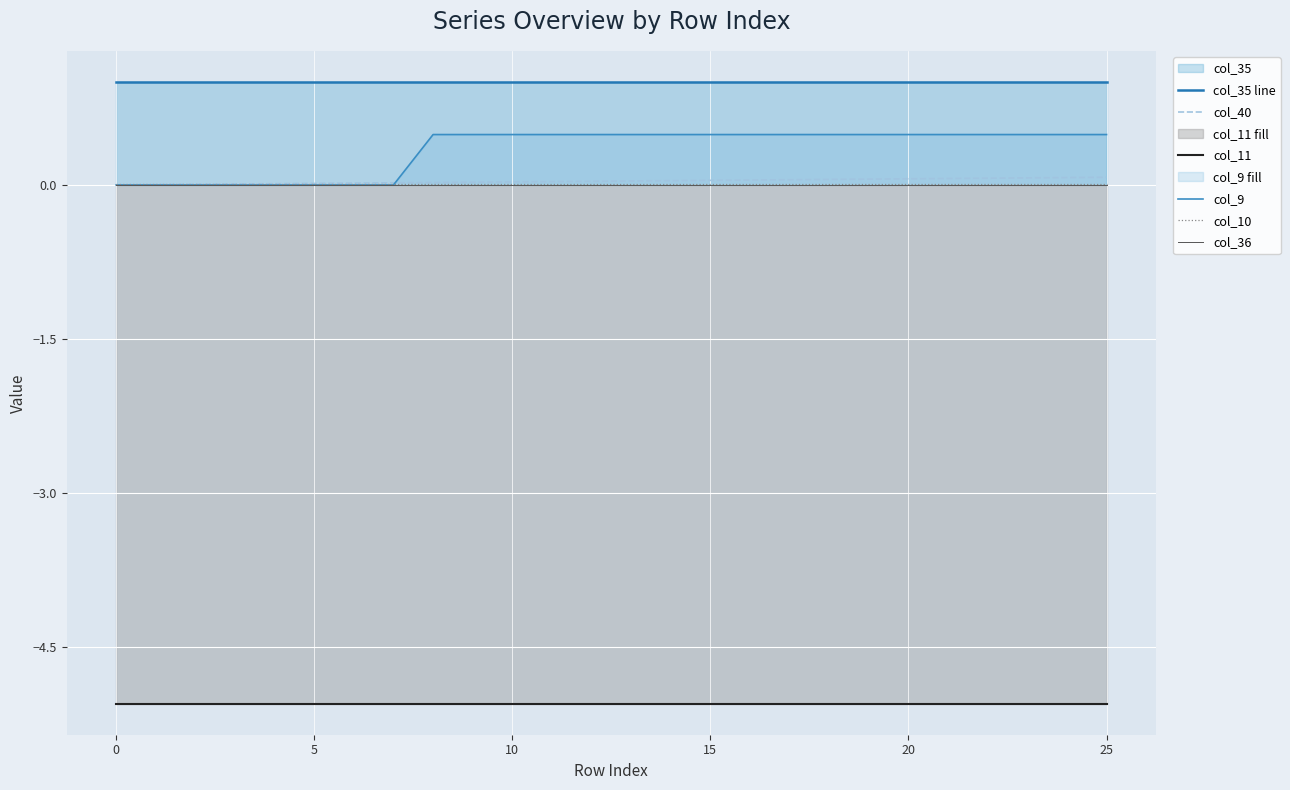

Rank the series at 8 from highest to lowest value.

col_35 line, col_9, col_40, col_10, col_36, col_11